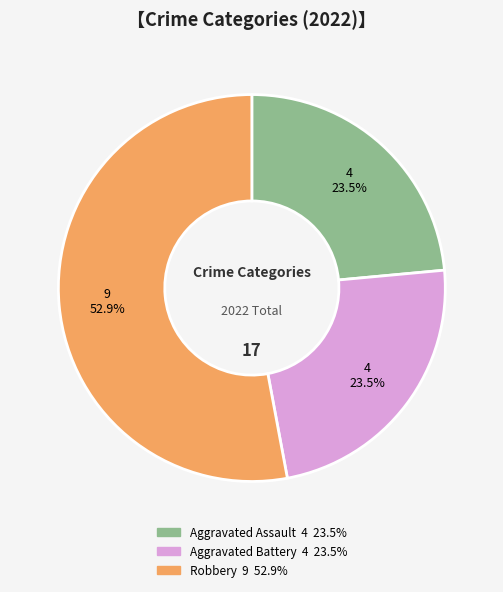

How many segments does this pie chart have?

3